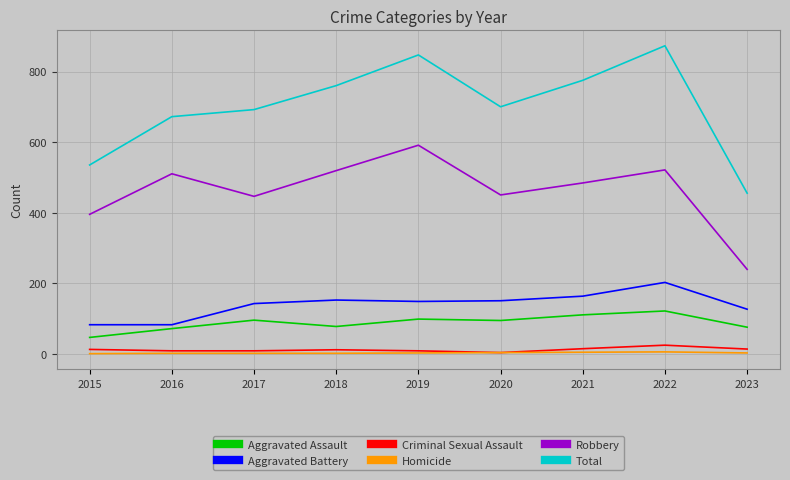

True or false: Robbery has a value of 813 at 2022.

False